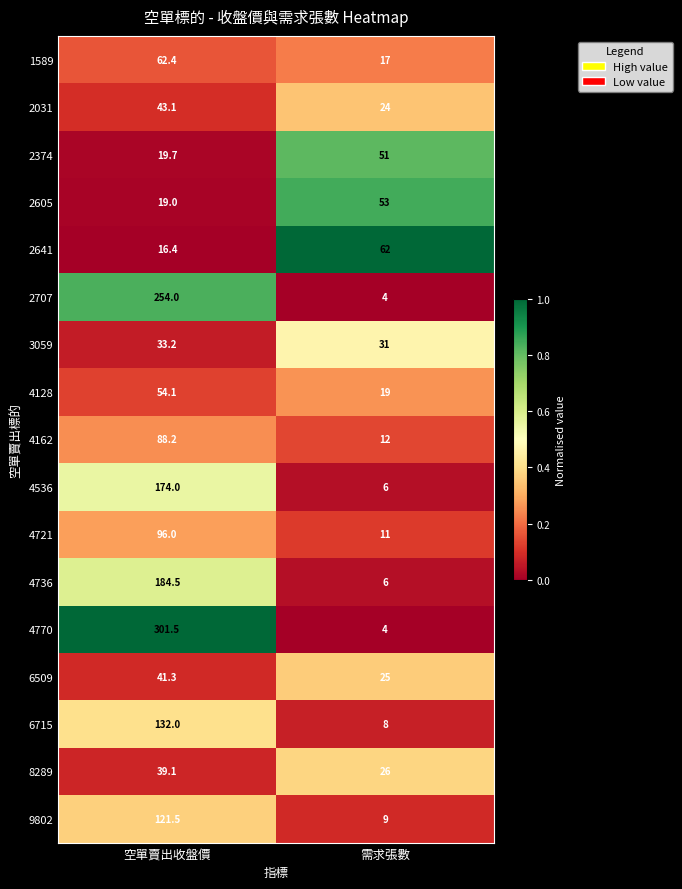

Which label corresponds to the smallest value in the chart?

需求張數